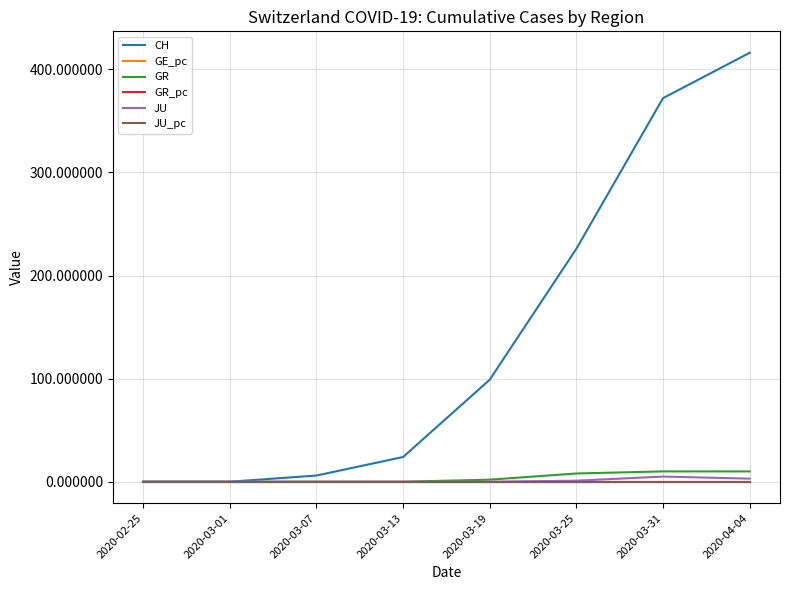

What is the highest value of the GR series?

10.0